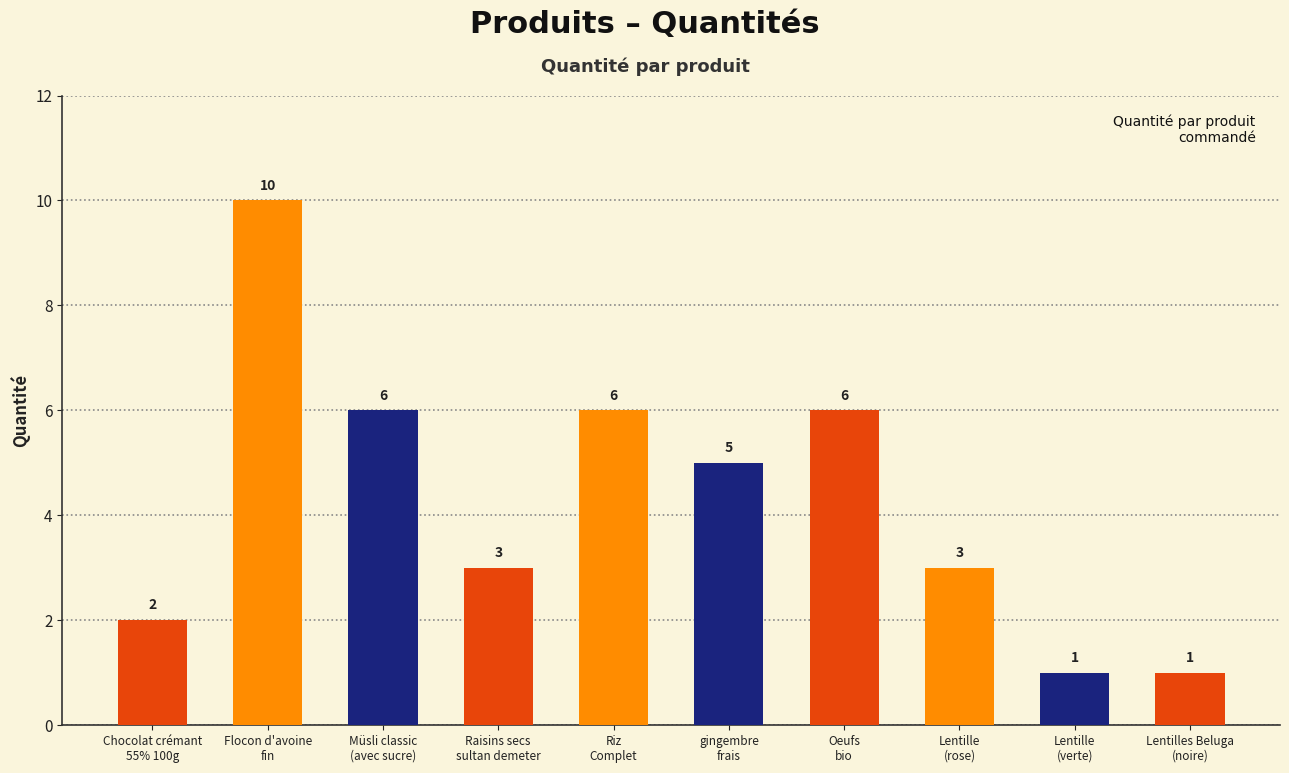

What is the difference between the maximum and minimum values?

9